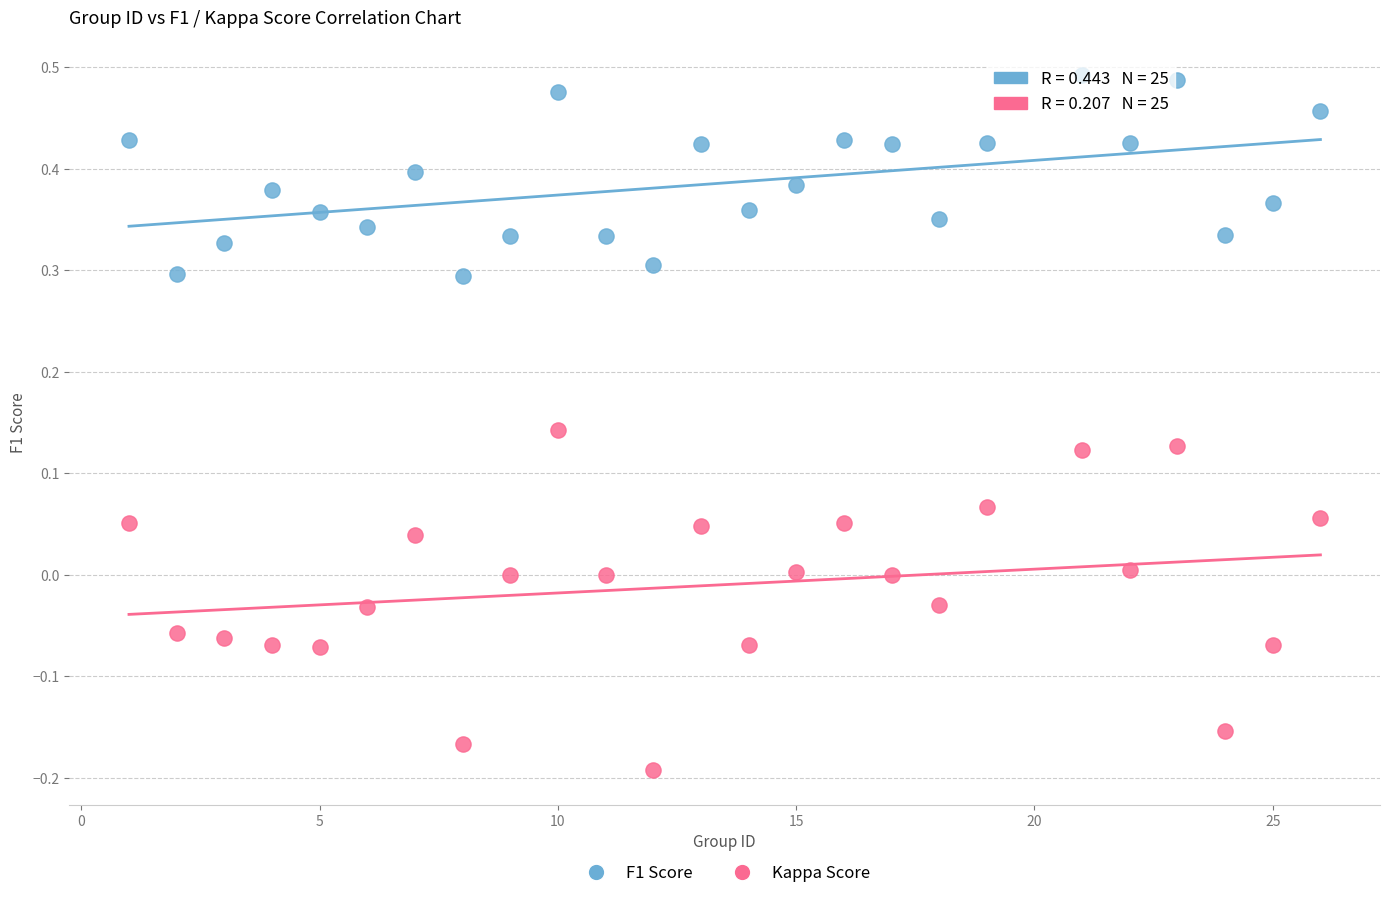

What are all the series names shown in the legend?

F1 Score, Kappa Score